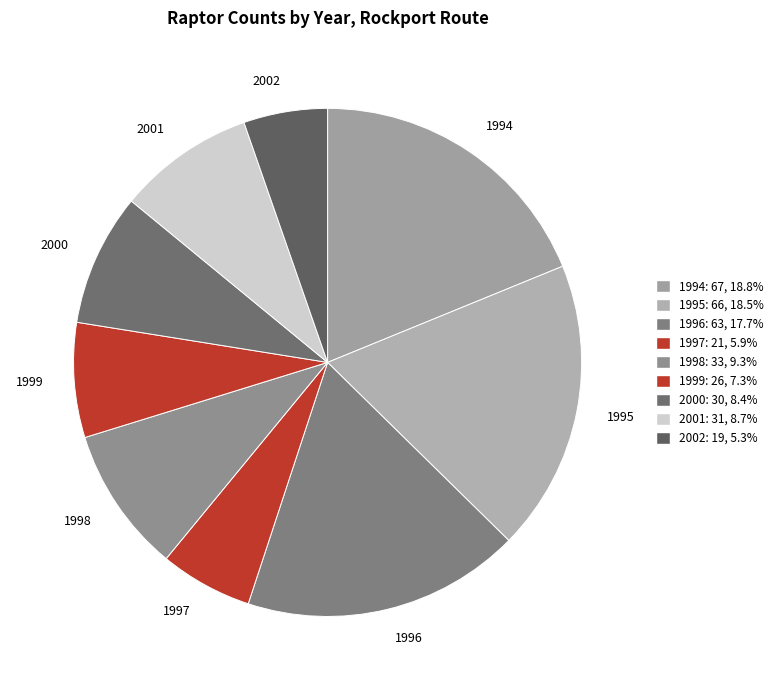

What is the ratio of the value at 1994 to the value at 2001?

2.2